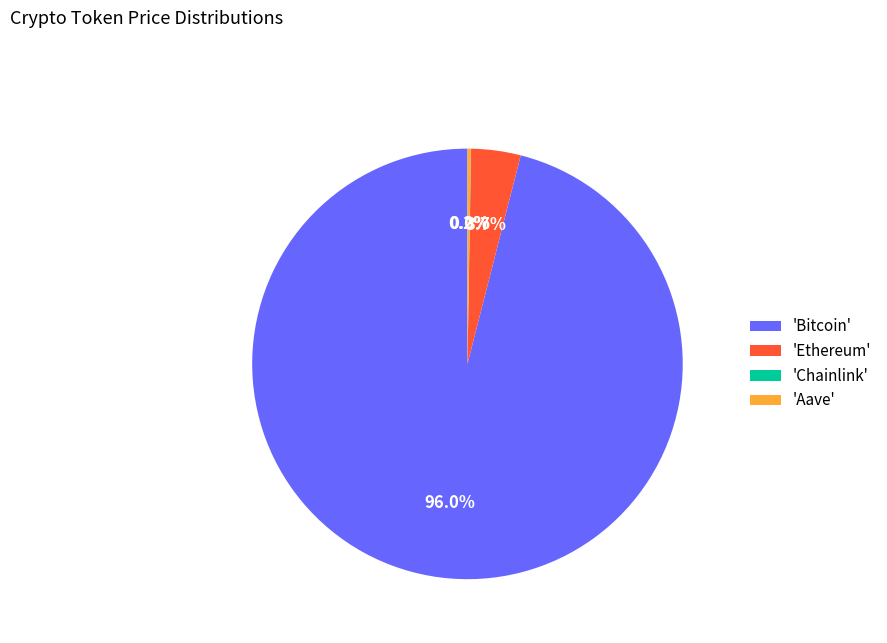

What is the largest slice in the pie chart?

'Bitcoin'